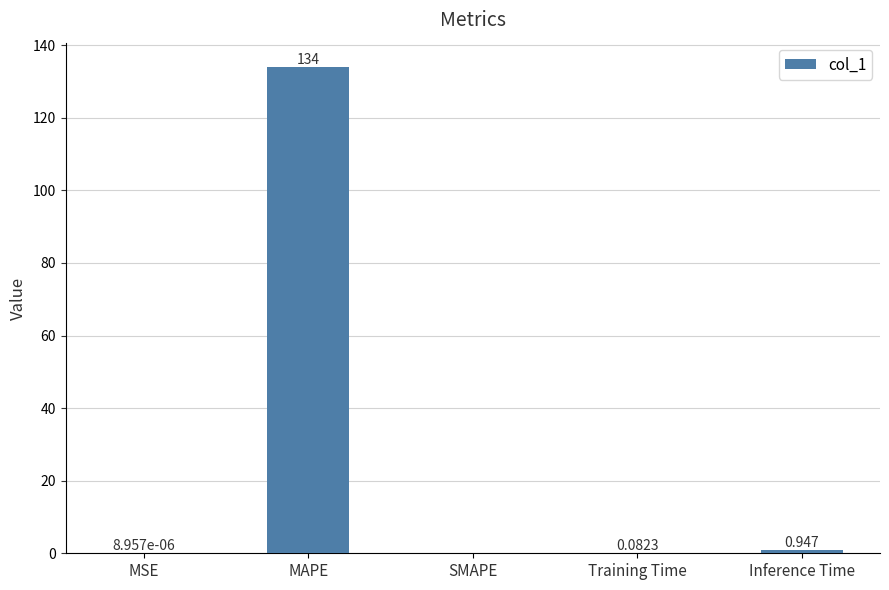

Which has a higher value, SMAPE or Inference Time?

Inference Time